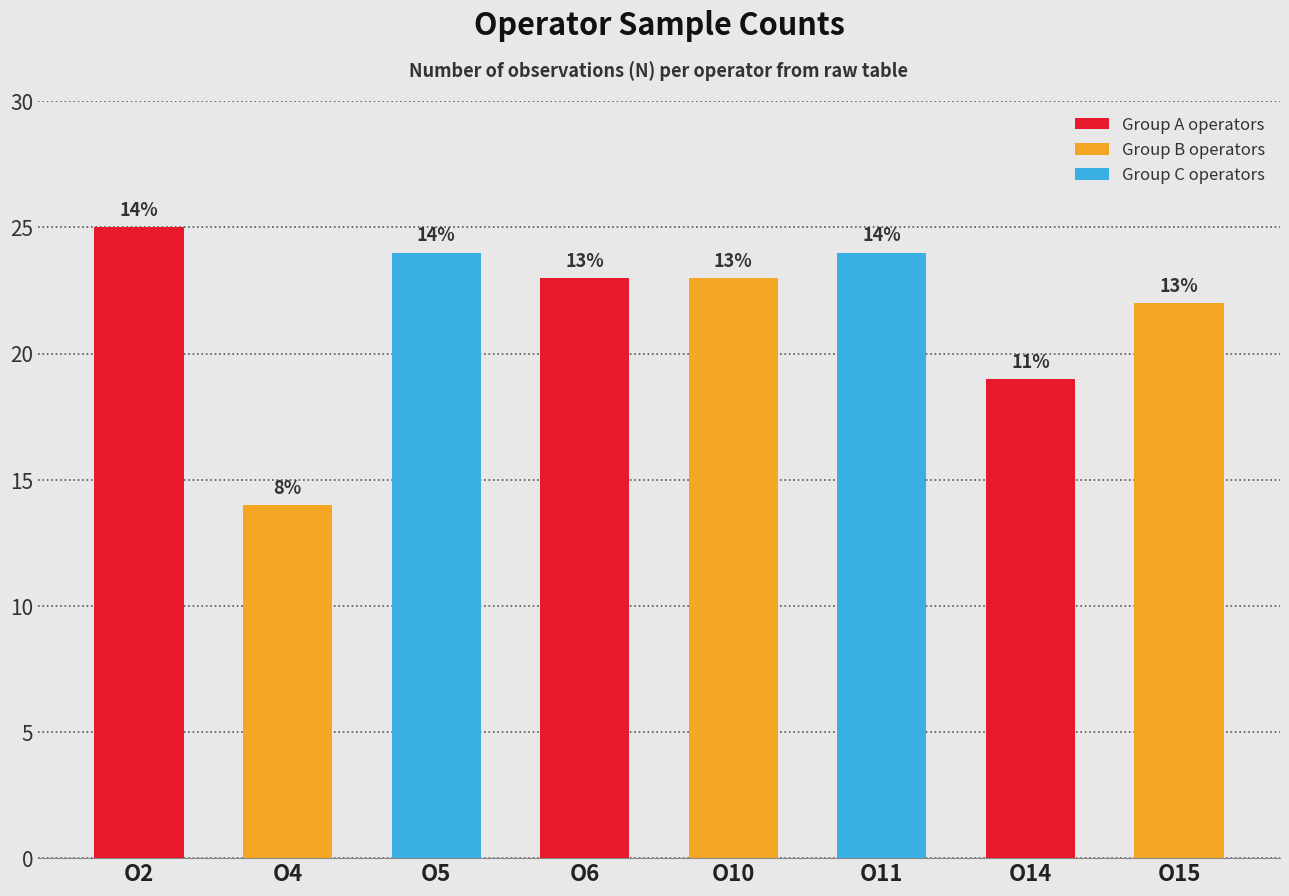

List the labels in order of value, smallest first.

O4, O14, O15, O6, O10, O5, O11, O2